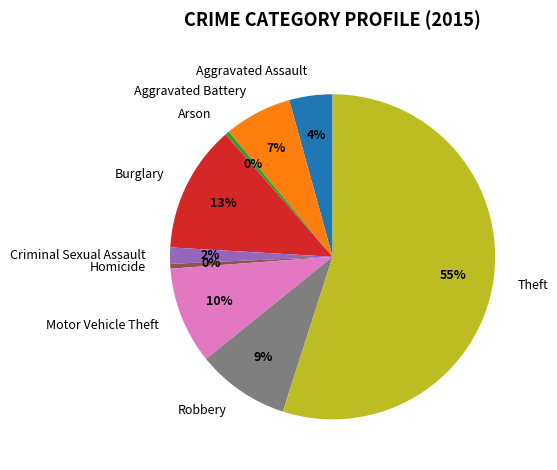

How many segments does this pie chart have?

9